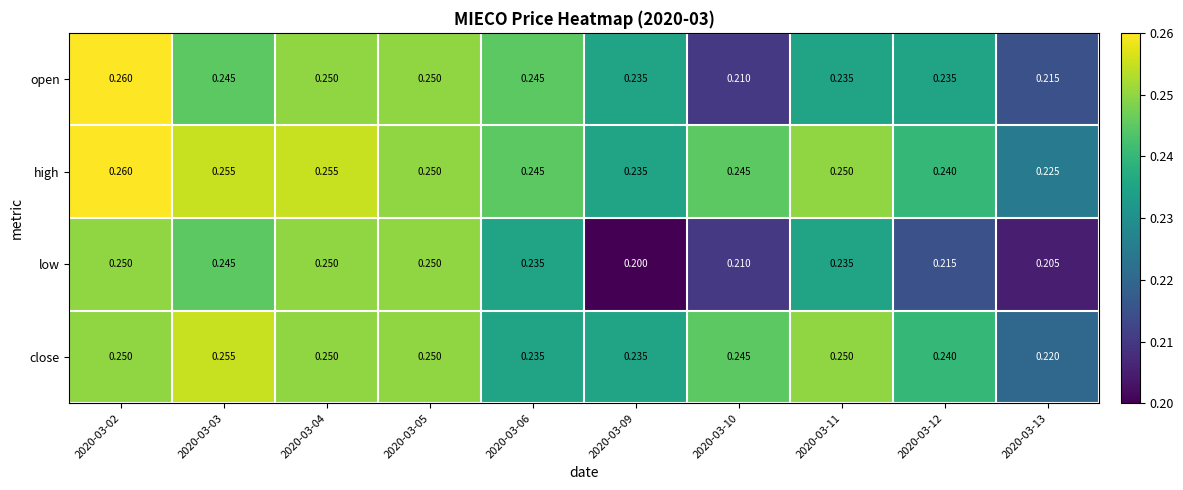

List the series in order of their overall mean, lowest first.

low, open, close, high